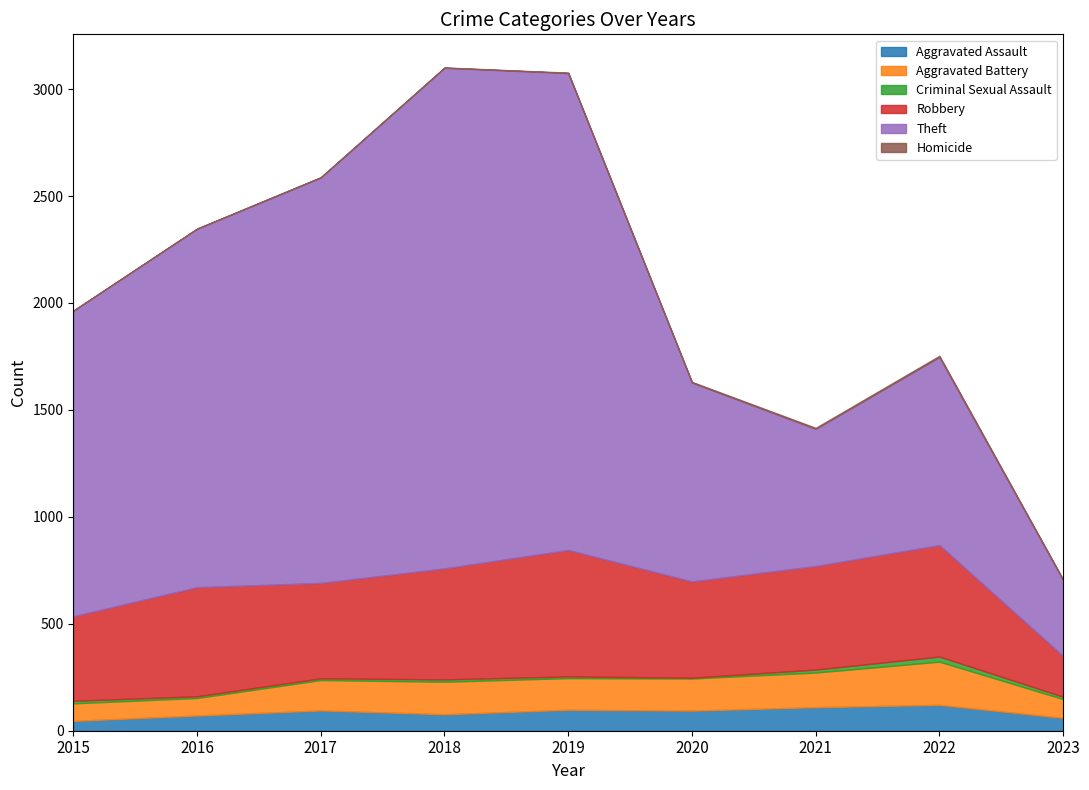

How many interior local valleys does the Criminal Sexual Assault series have?

1